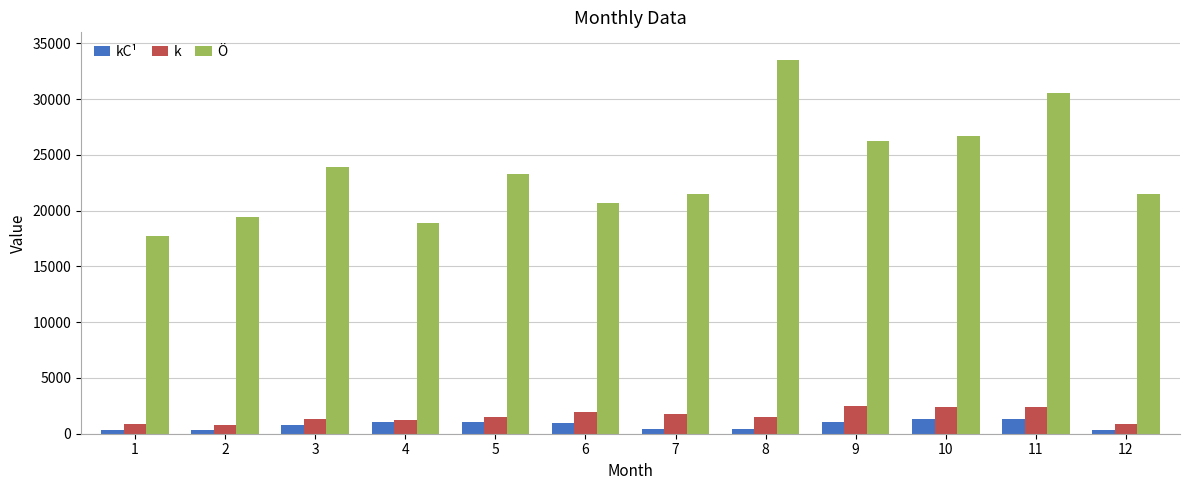

What value does the Ö series have at 12?

21500